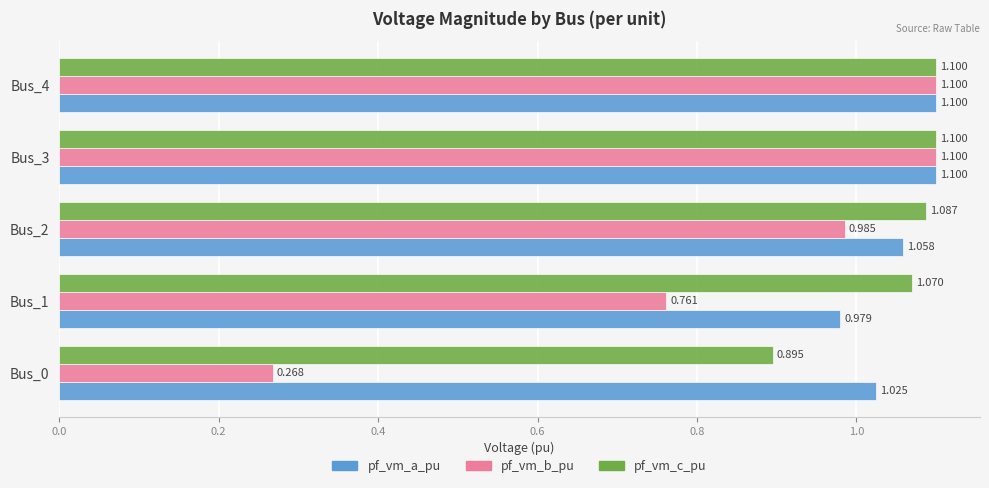

Which series has the largest range (max minus min)?

pf_vm_b_pu